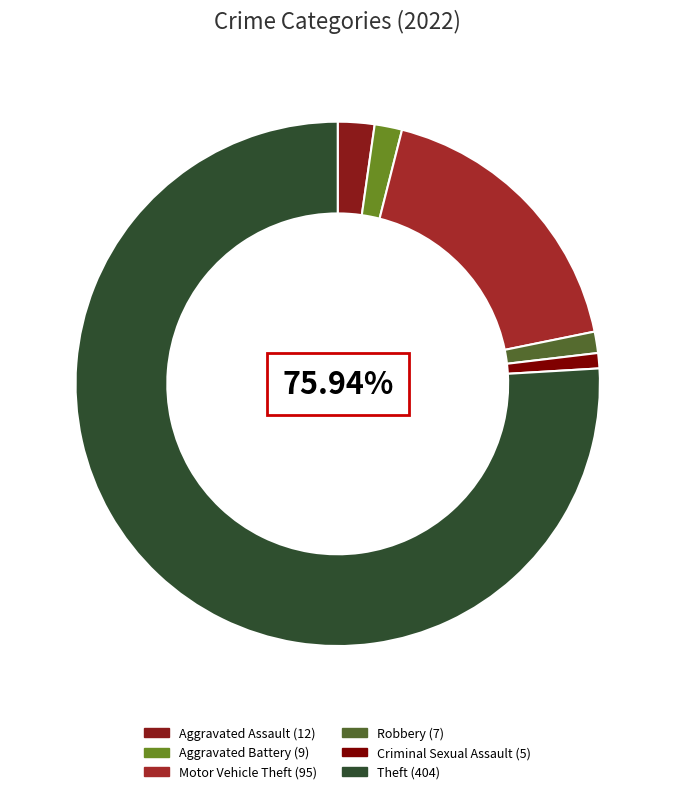

Combined, what portion of the pie is Aggravated Assault and Criminal Sexual Assault?

3.2%